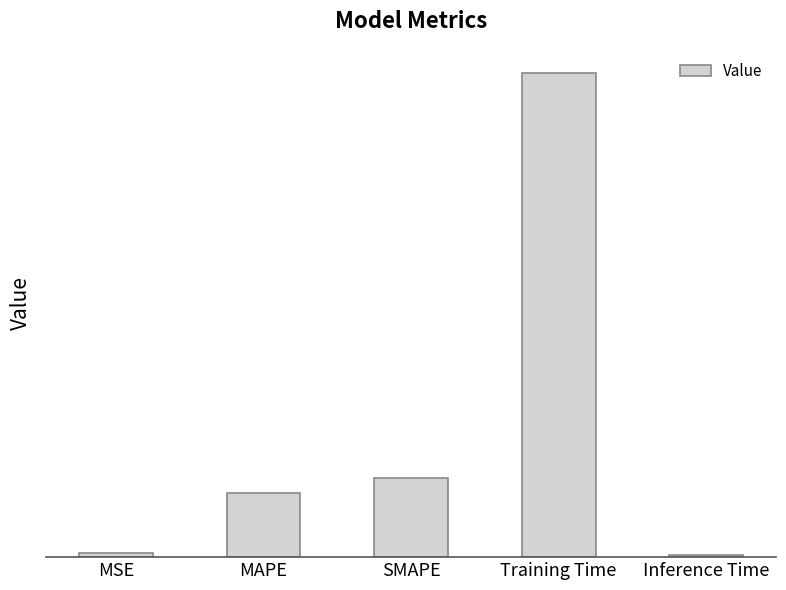

What is the average value?

0.7